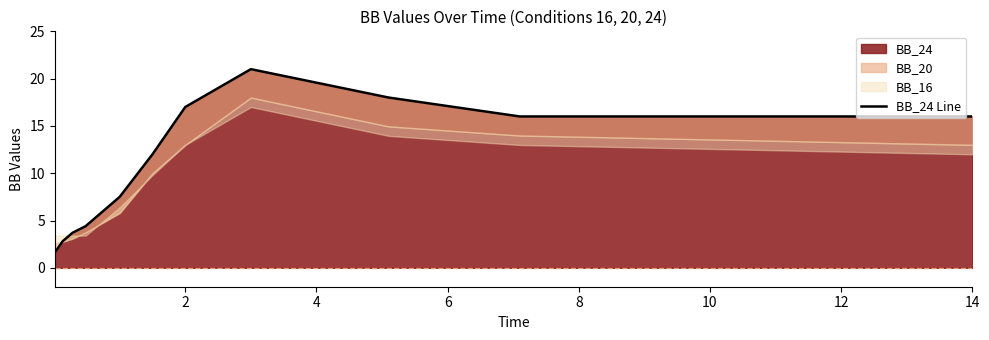

What is the minimum value for BB_24?

1.6